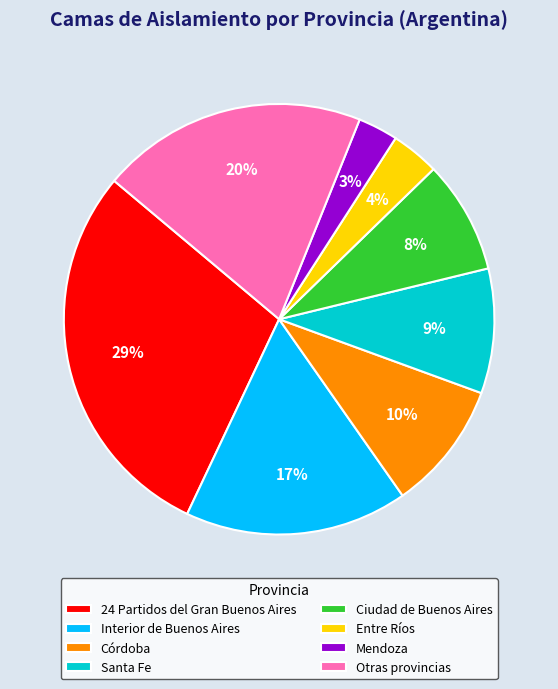

Is there any slice that represents more than half of the pie?

No